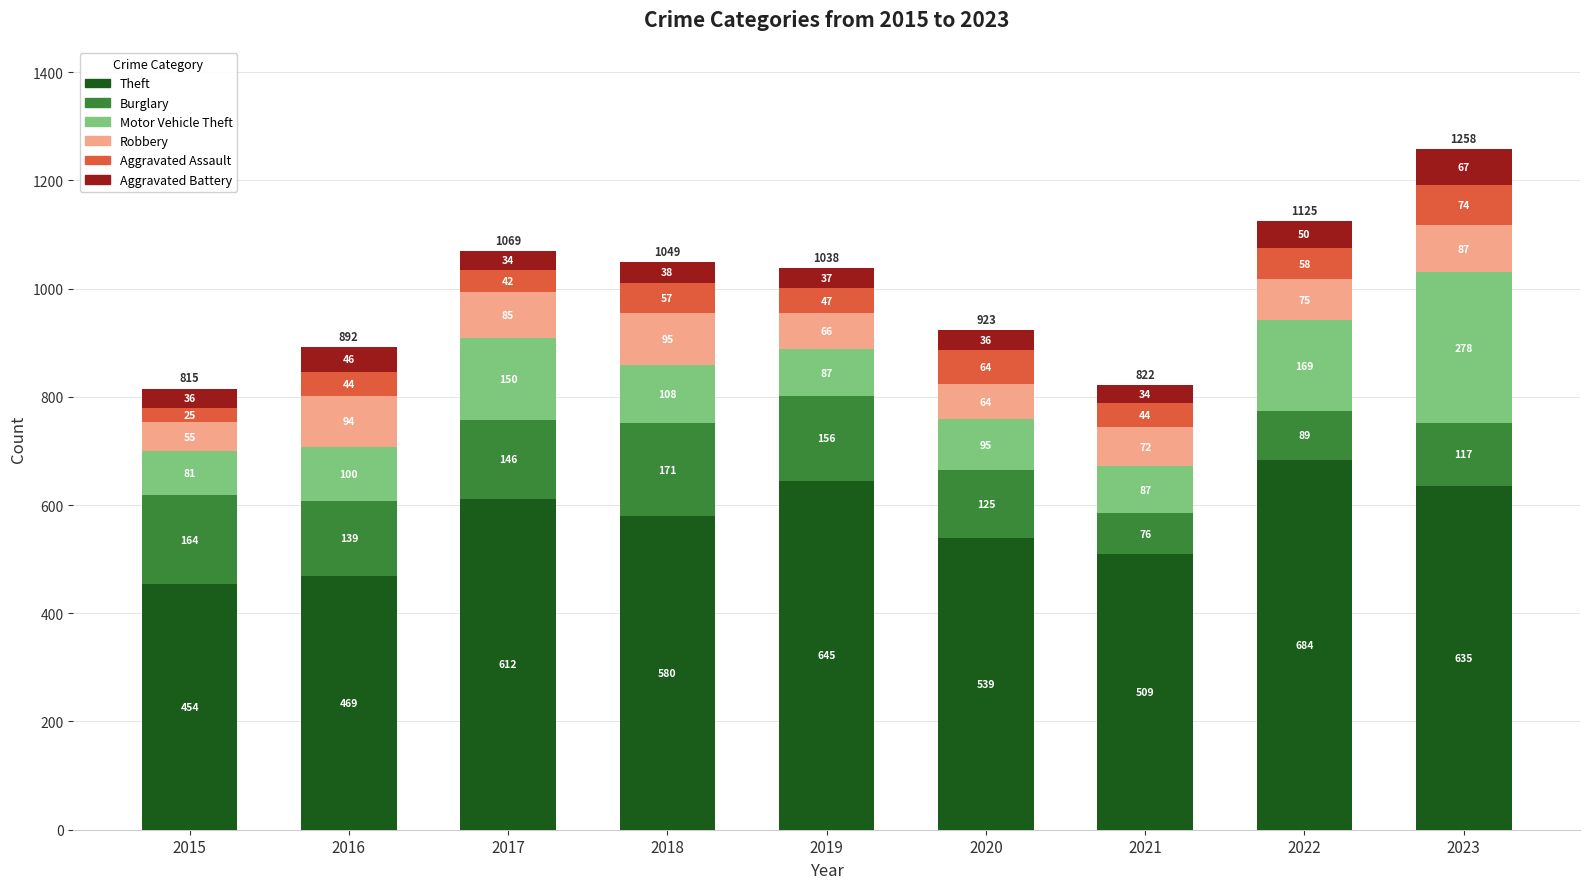

The Theft series shows 580 at 2018. True or false?

True